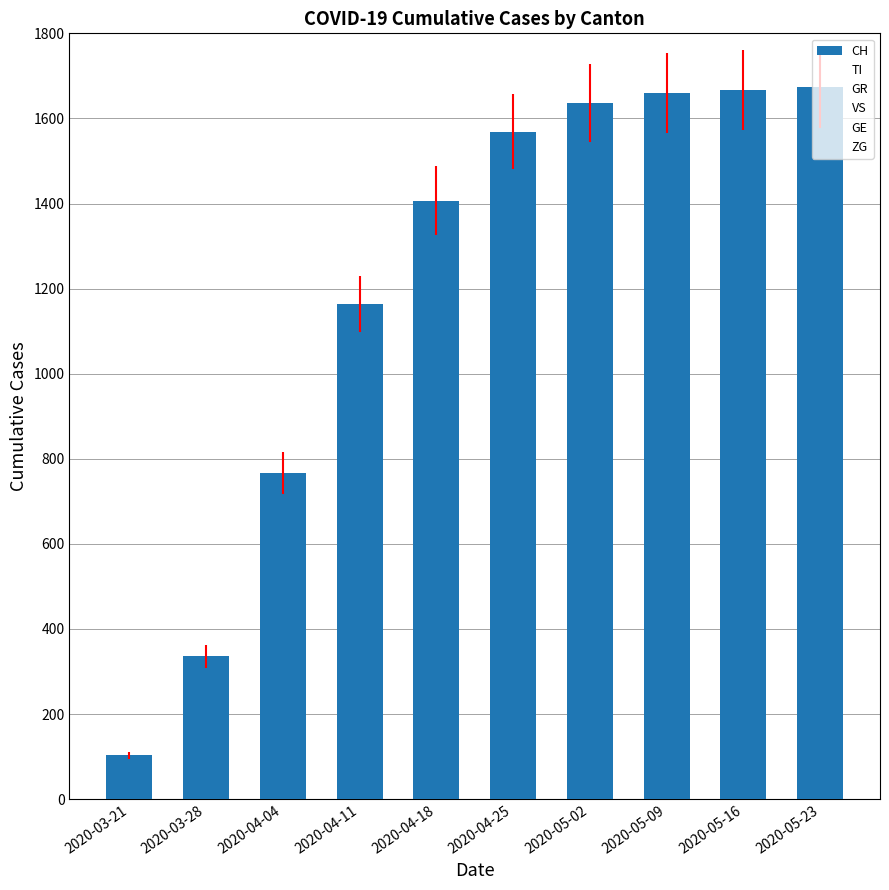

What is the smallest value displayed?

103